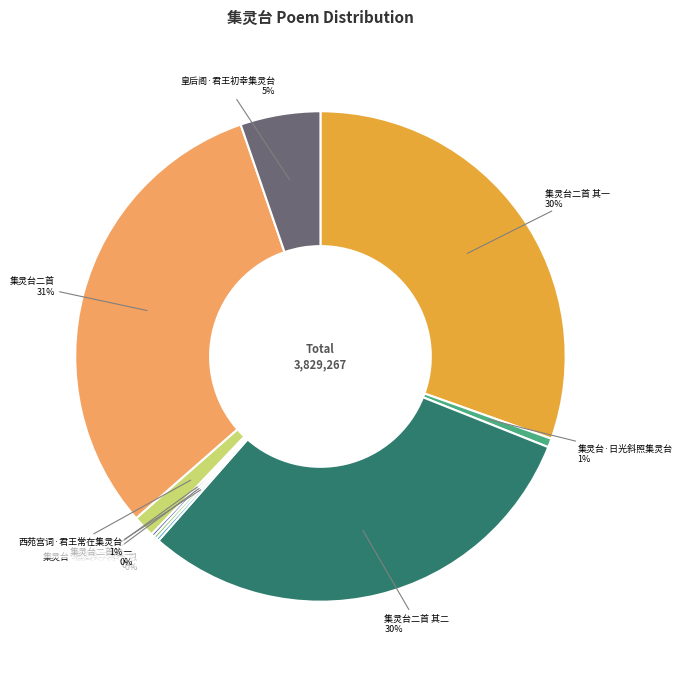

What percentage is the 集灵台·日光斜照集灵台 slice, to the nearest percent?

1%